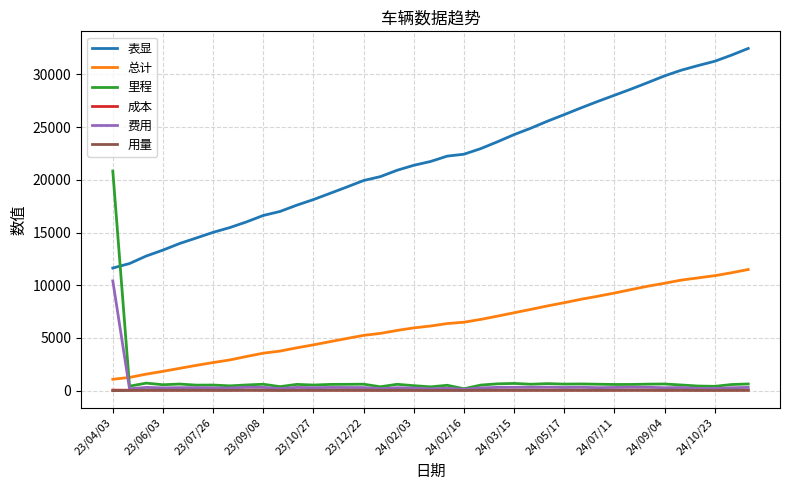

What is the difference between the maximum and second lowest values in the 表显 series?

20408.0